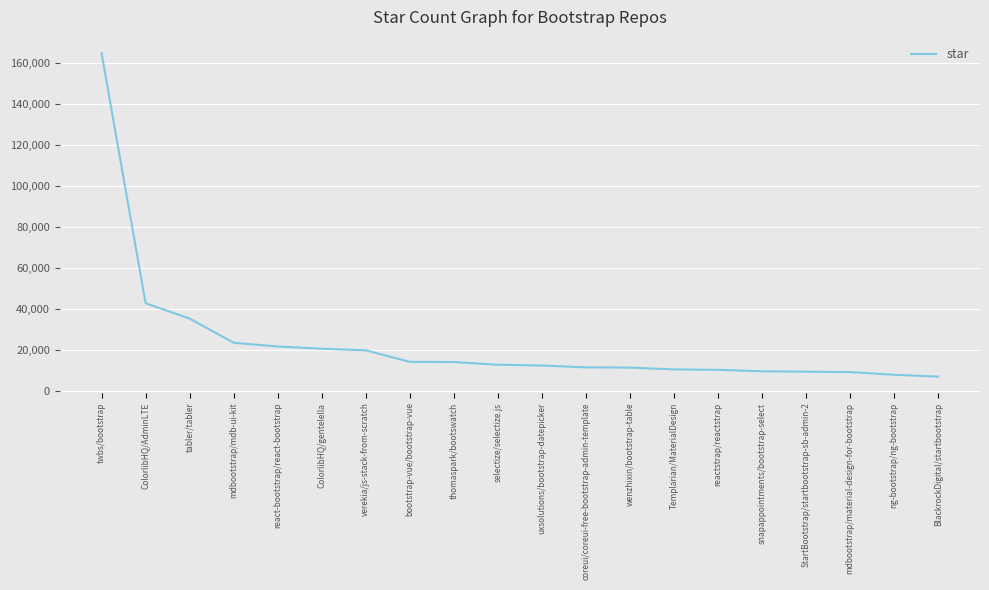

What is the maximum value shown in the chart?

165000